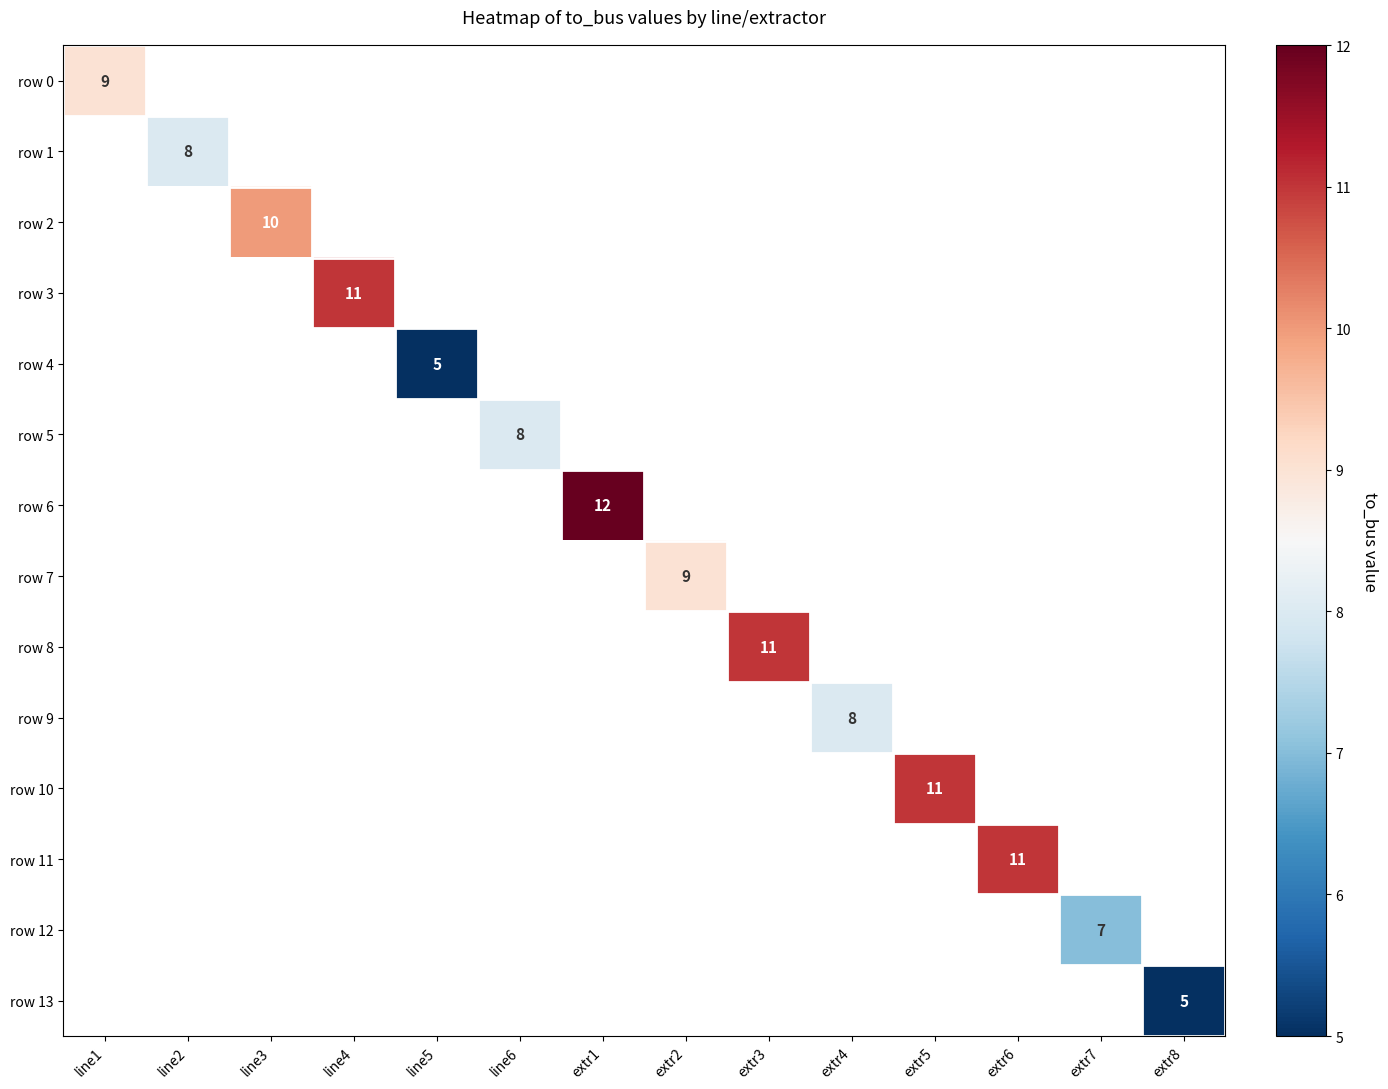

Which series has the widest spread of values?

row 0